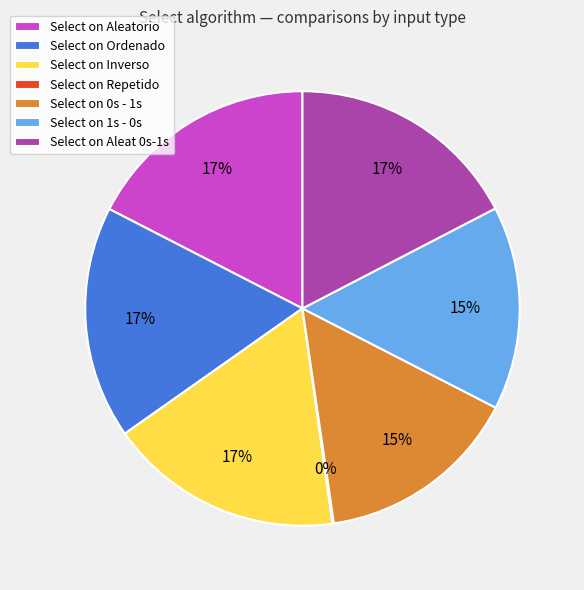

Which has a higher value, Select on Inverso or Select on 1s - 0s?

Select on Inverso